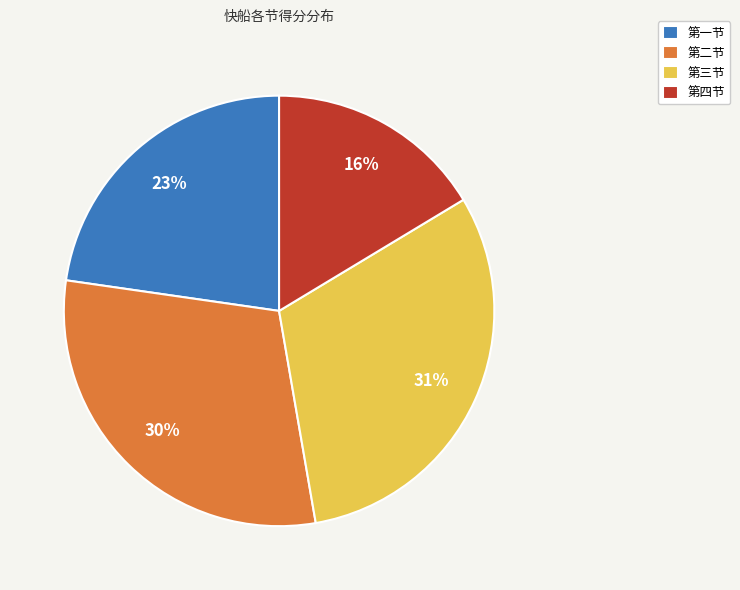

True or false: 第四节 accounts for 26% of the total.

False